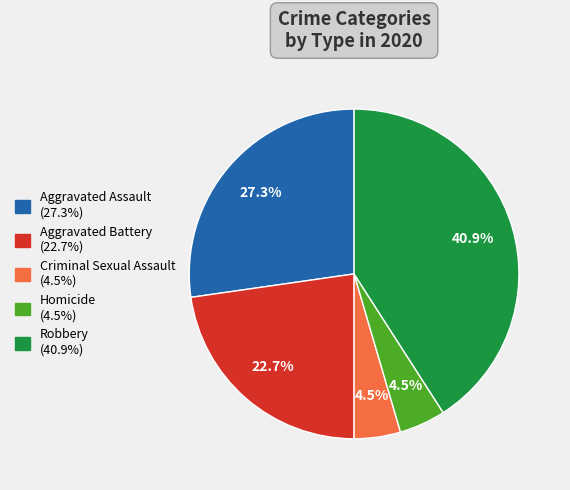

To the nearest percent, what is the difference between the Aggravated Assault and Robbery slice percentages?

14%